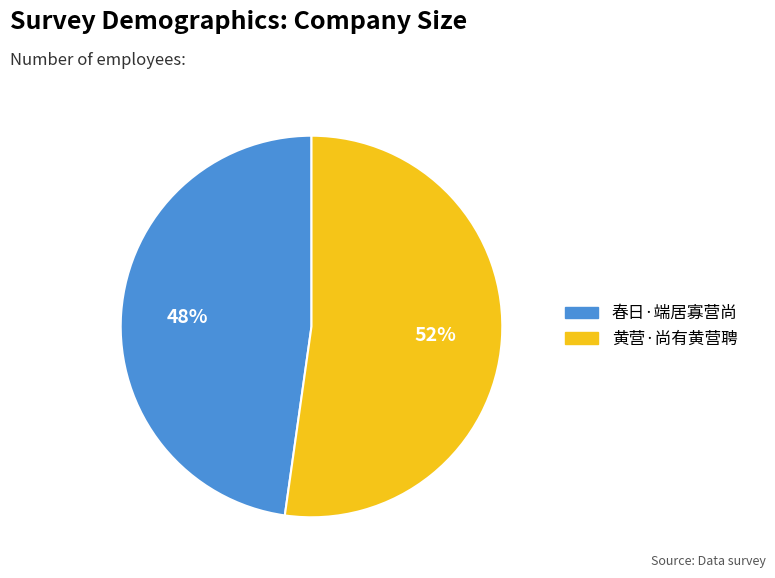

Is the sum of 春日·端居寡营尚 and 黄营·尚有黄营聘 greater than half?

Yes